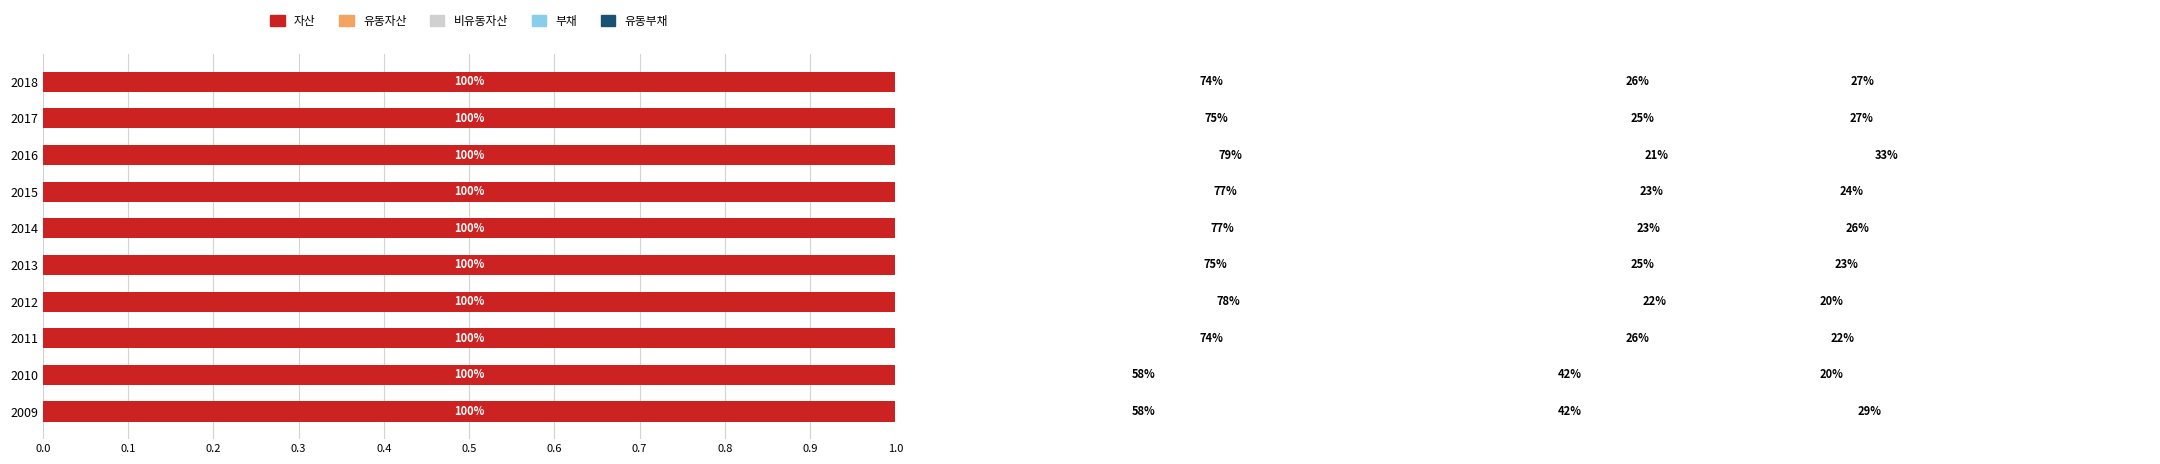

The value of 유동자산 at 2014 is 1.3. True or false?

False